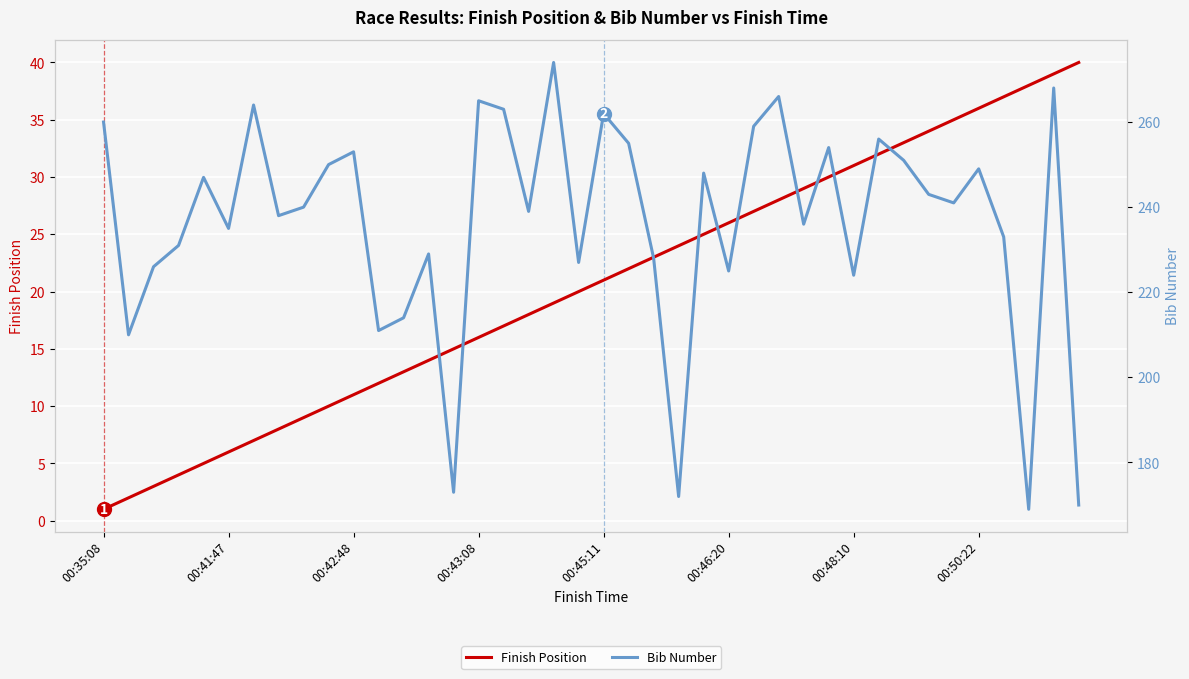

What is the maximum value for Finish Position?

40